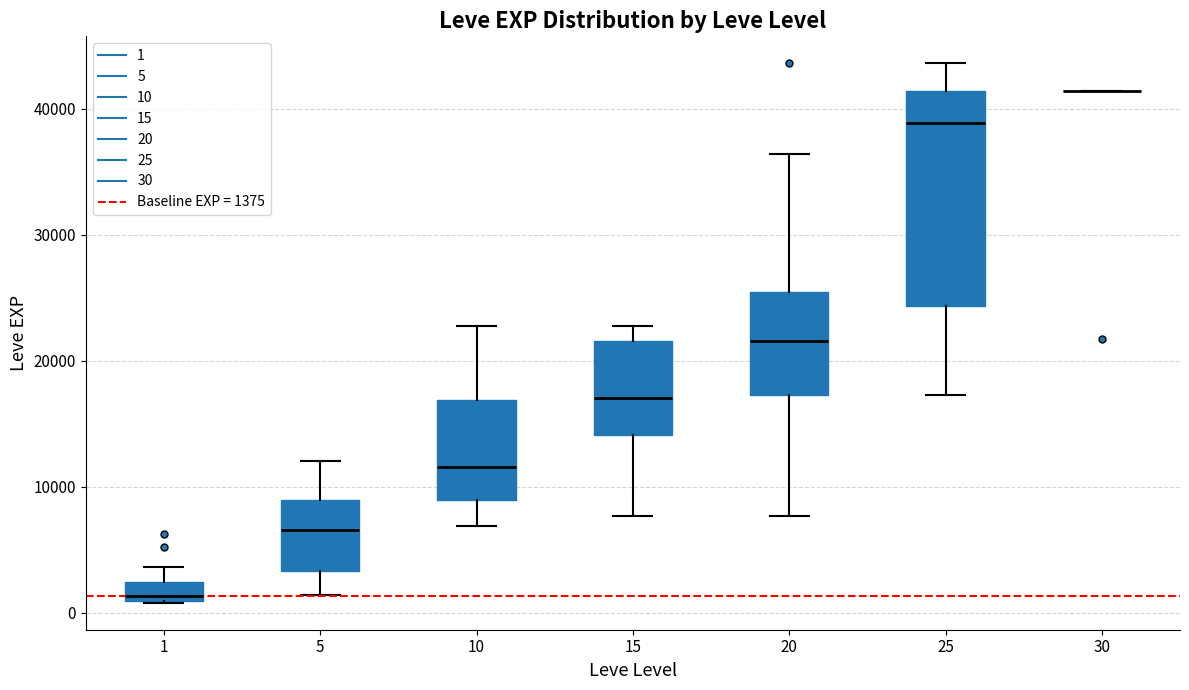

Comparing the boxes themselves (not the whiskers), which one is the tallest?

25